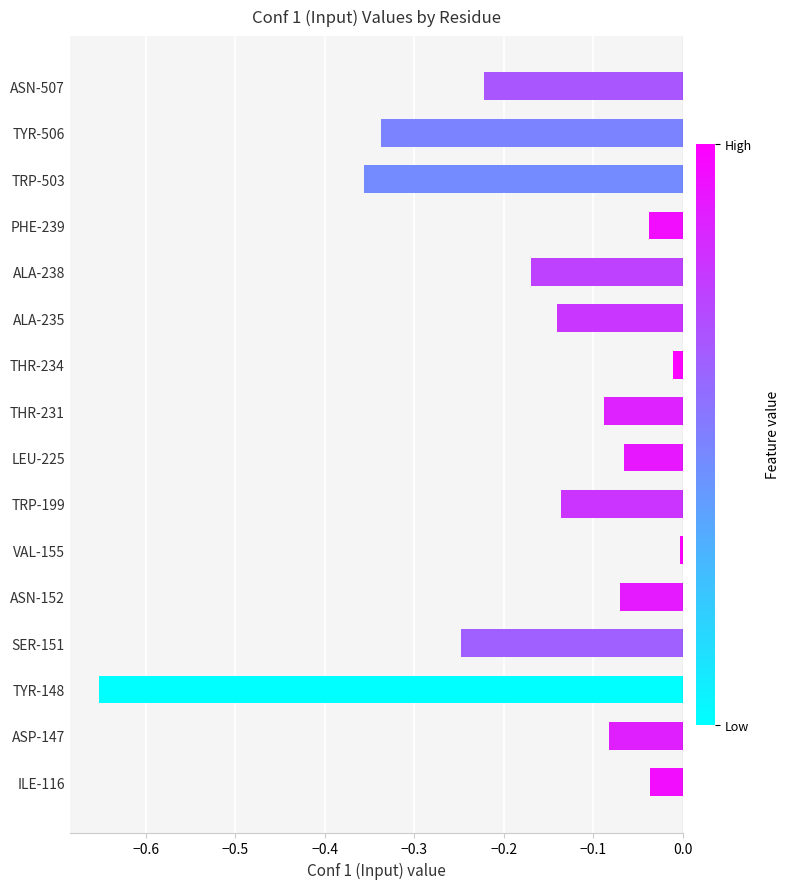

What is the difference between the second highest and minimum values?

0.6